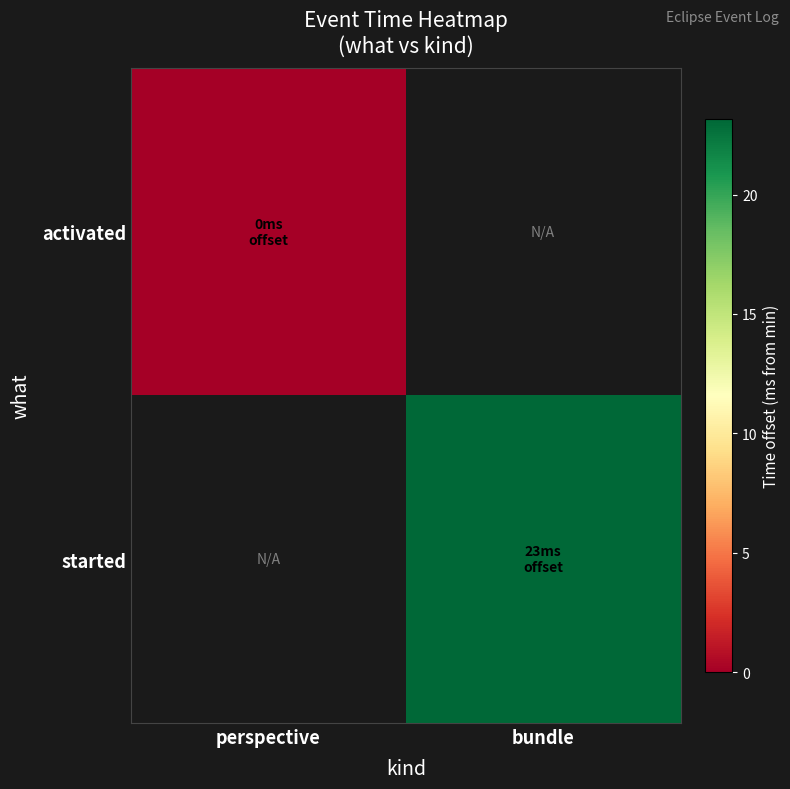

At which label is activated closest to 0?

perspective